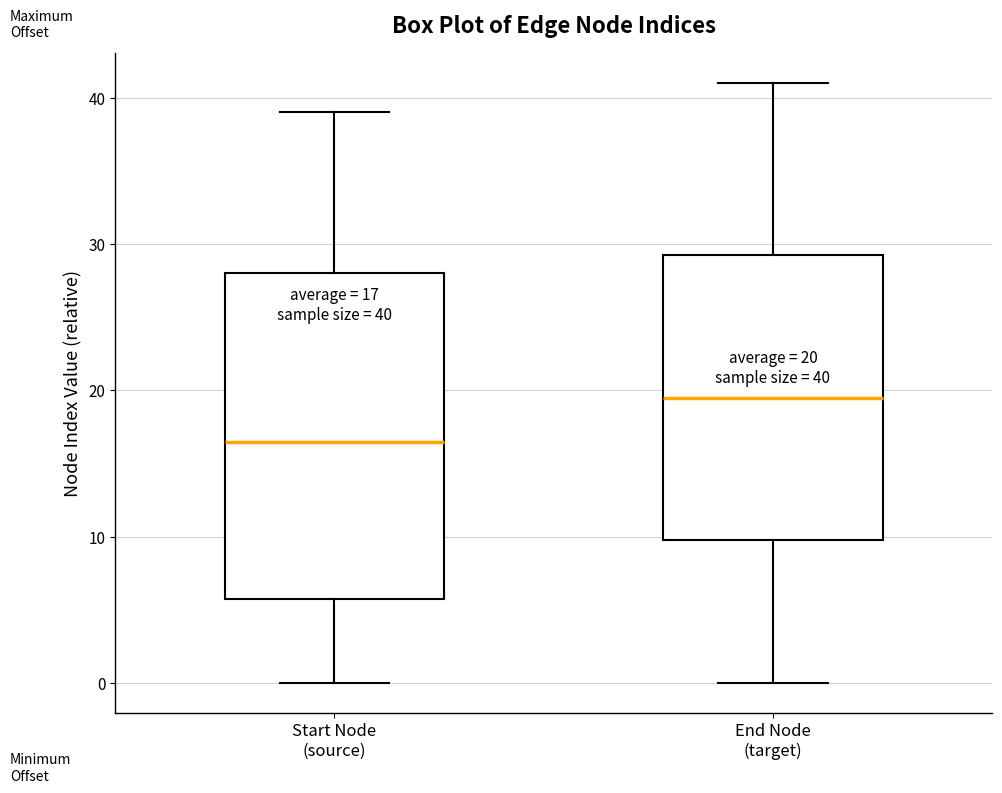

Which box has the lowest median line?

Start Node (source)